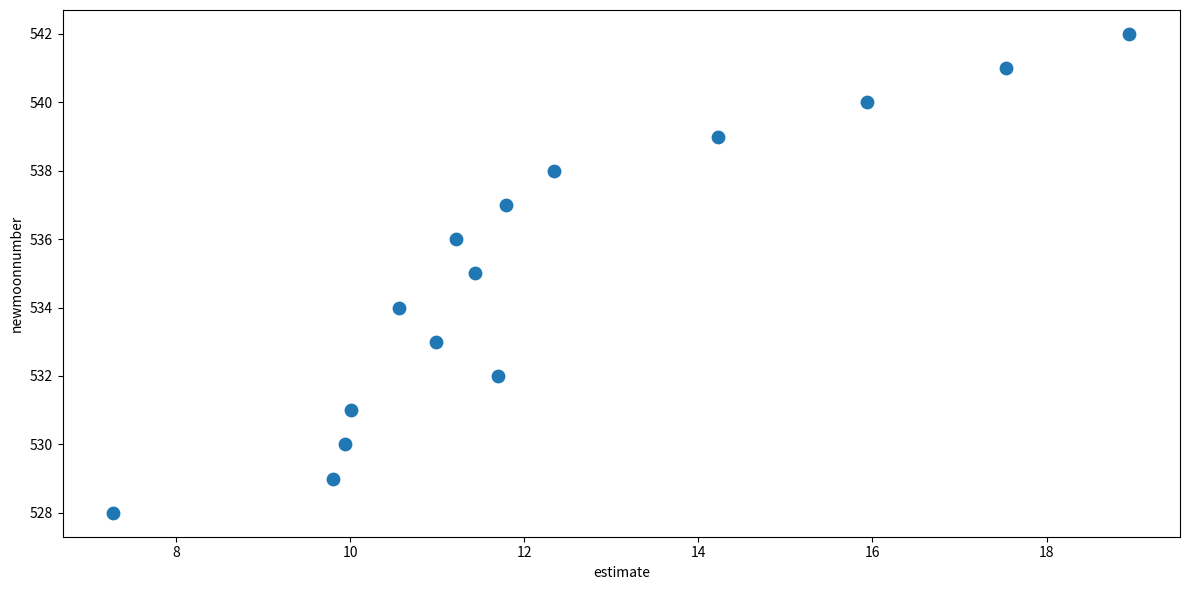

What is the range of Y values (max minus min)?

14